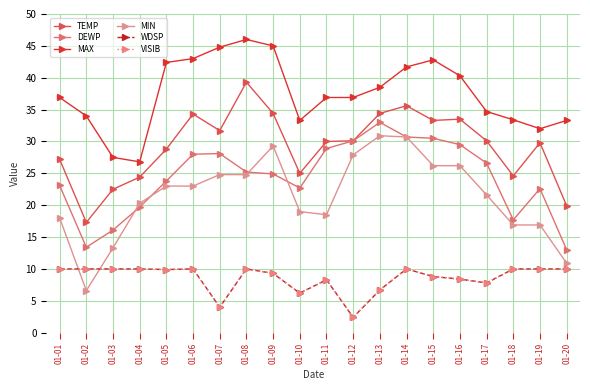

What is the difference between the WDSP values at 01-06 and 01-09?

0.7